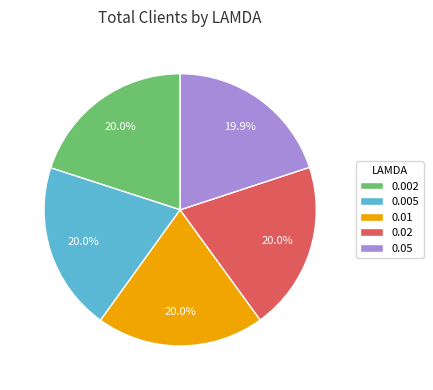

To the nearest percent, what percentage of the pie is 0.02?

20%